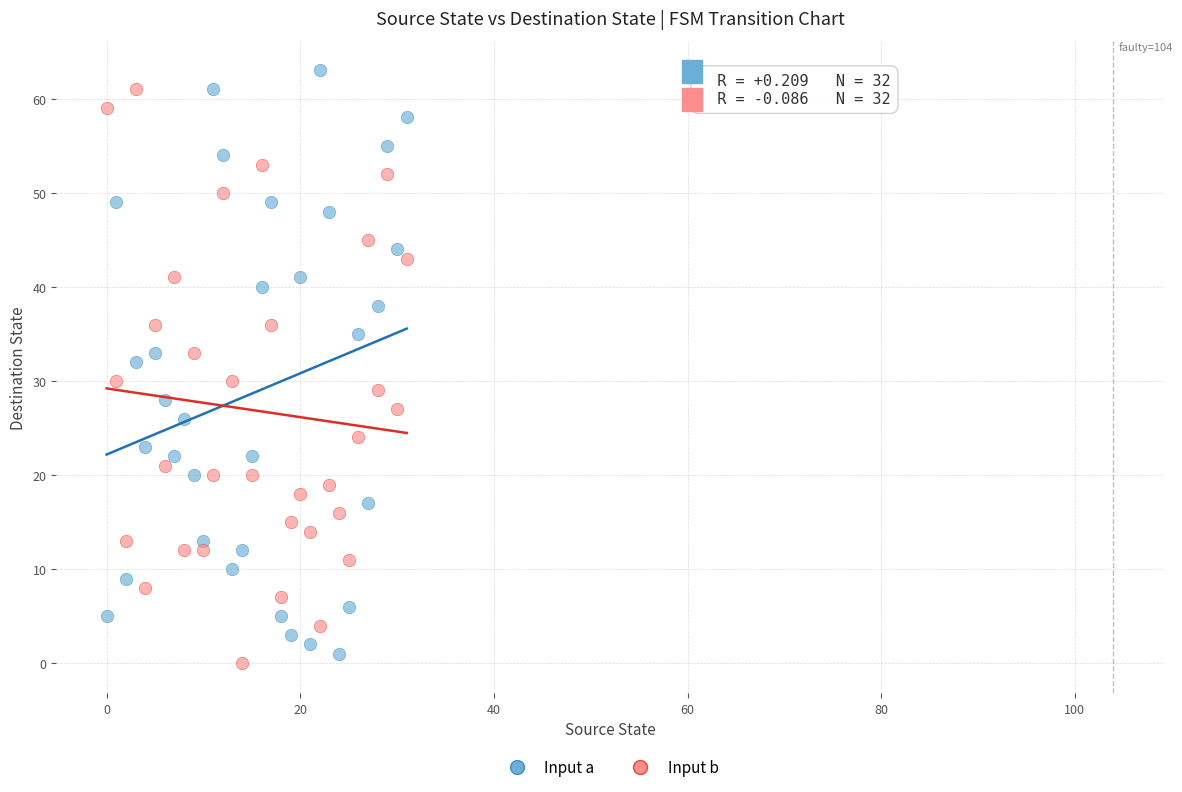

Across all data points, what is the range of Y values (max minus min)?

63